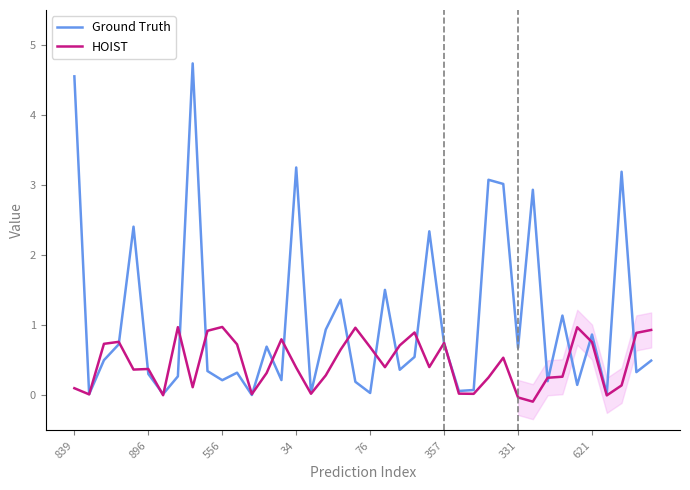

Which series has the largest total across all categories?

Ground Truth